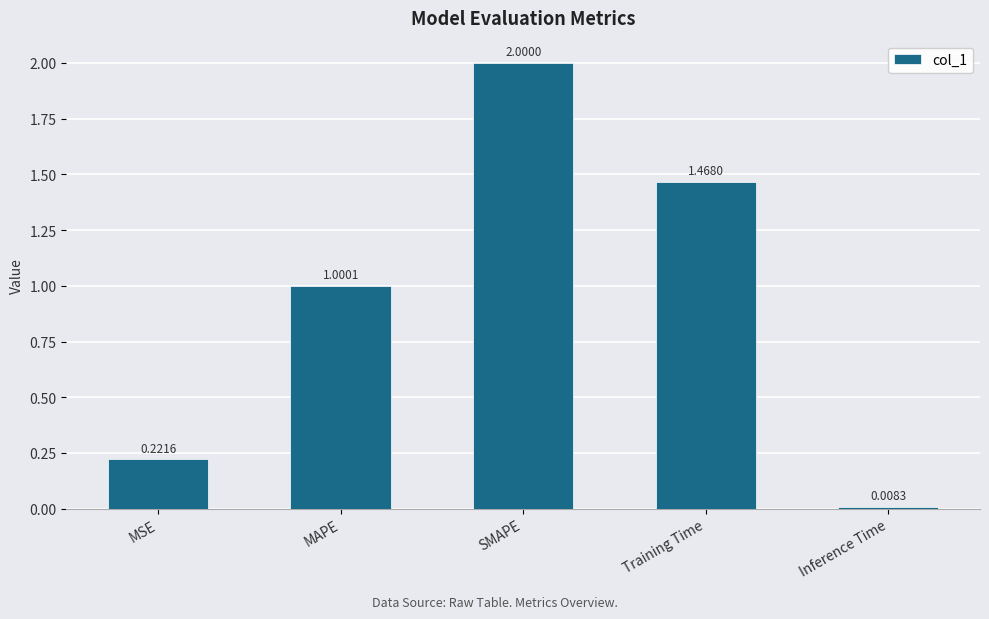

What is the difference between the maximum and second lowest values?

1.8